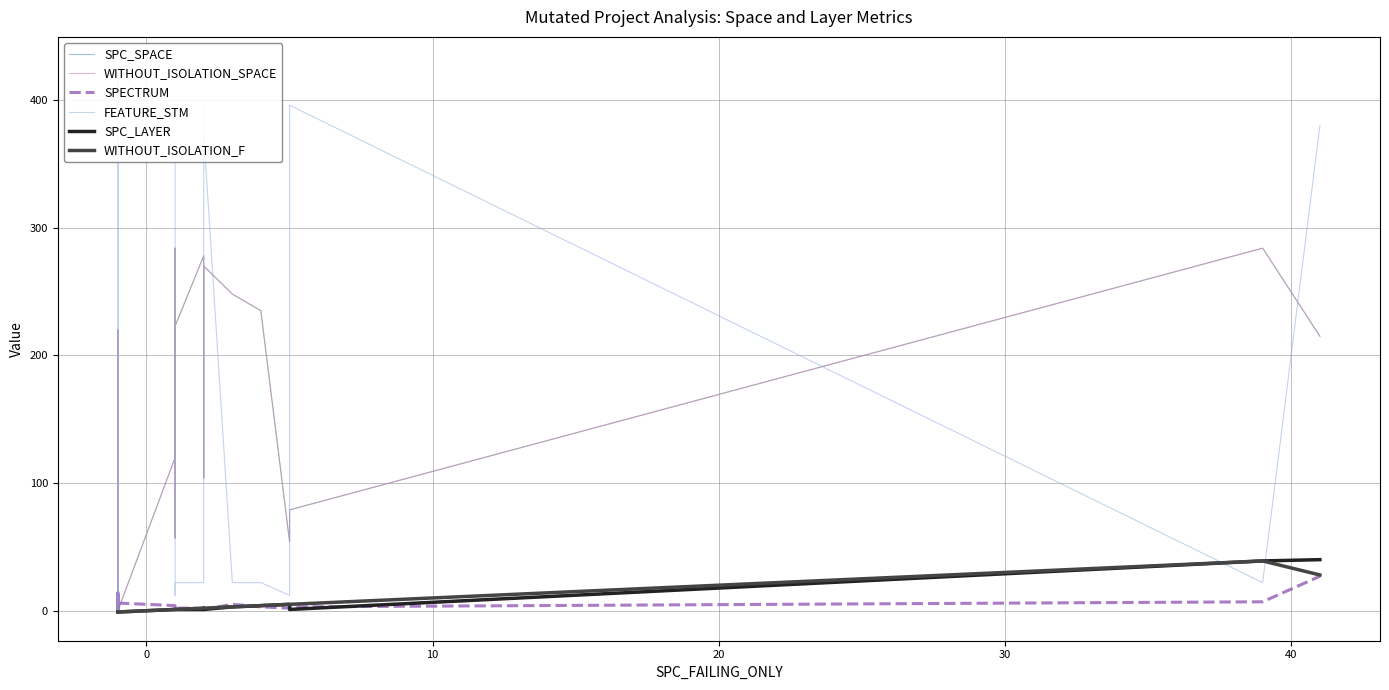

What are all the series names shown in the legend?

SPC_SPACE, WITHOUT_ISOLATION_SPACE, SPECTRUM, FEATURE_STM, SPC_LAYER, WITHOUT_ISOLATION_F